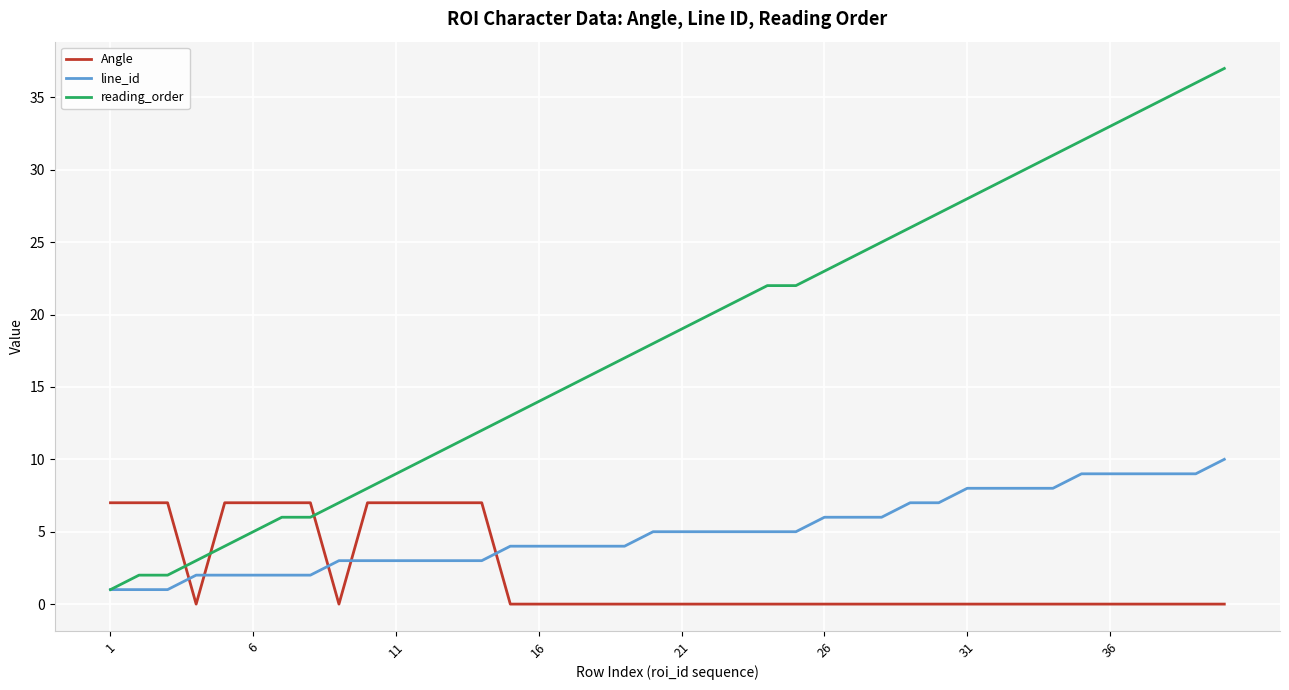

Does the chart display data point markers on the line(s)?

No